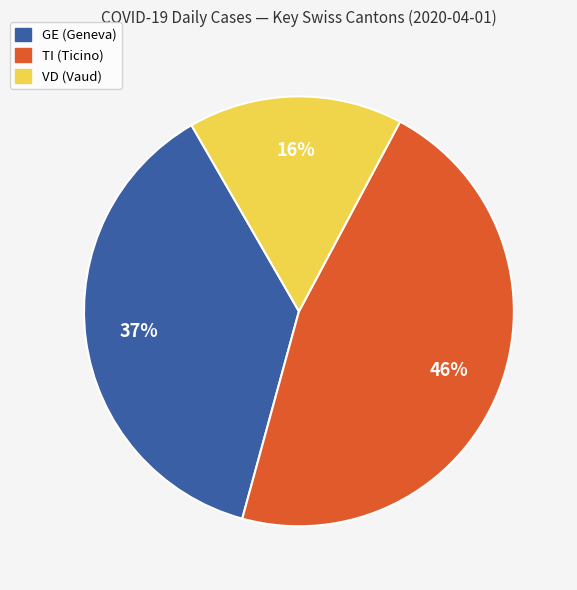

Does any single category account for the majority?

No